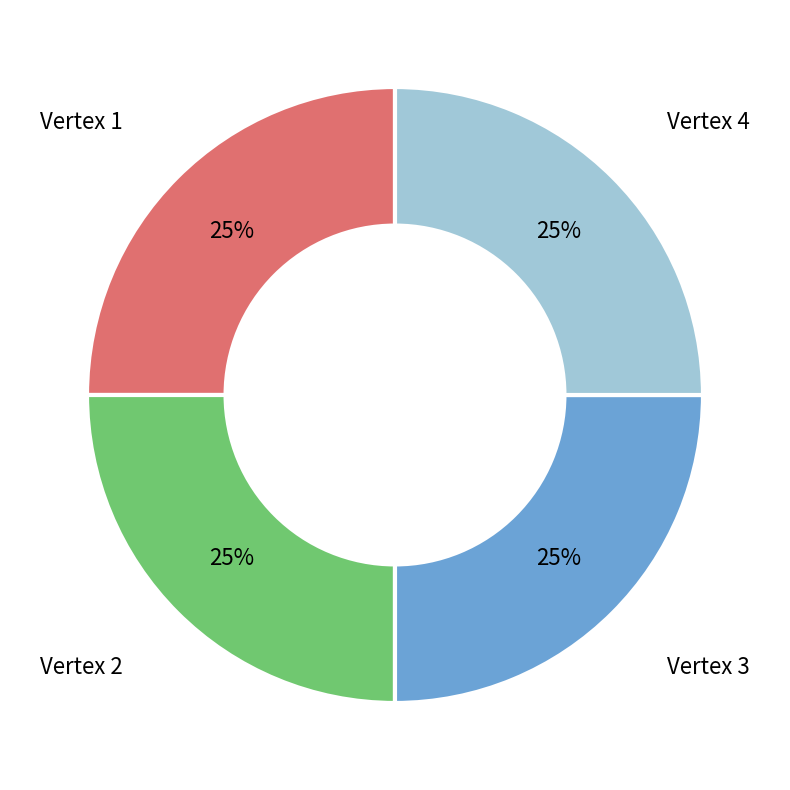

To the nearest percent, what is the average slice percentage?

25%